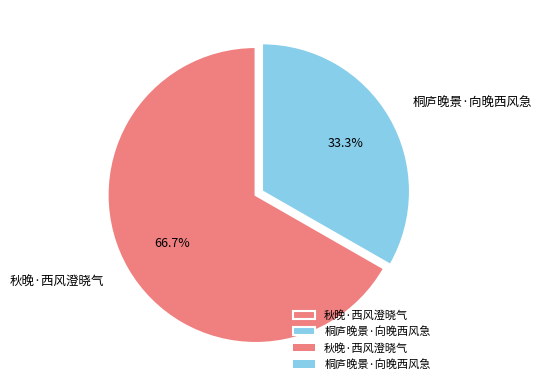

Does 秋晚·西风澄晓气 represent more than half of the total?

Yes